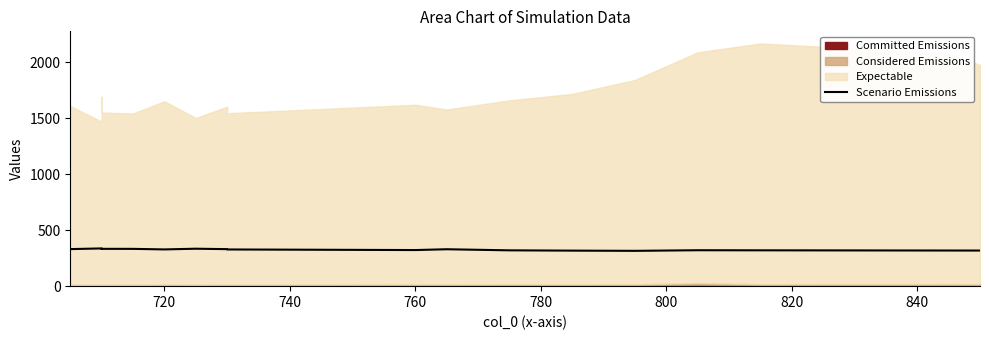

What is the value of the 7th point from the left?

334.6